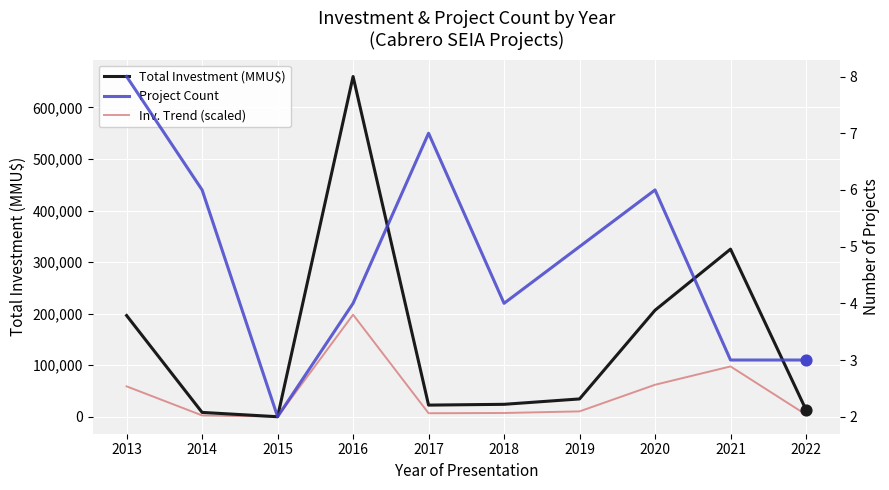

What is the total value across all series at 2018?

31256.0